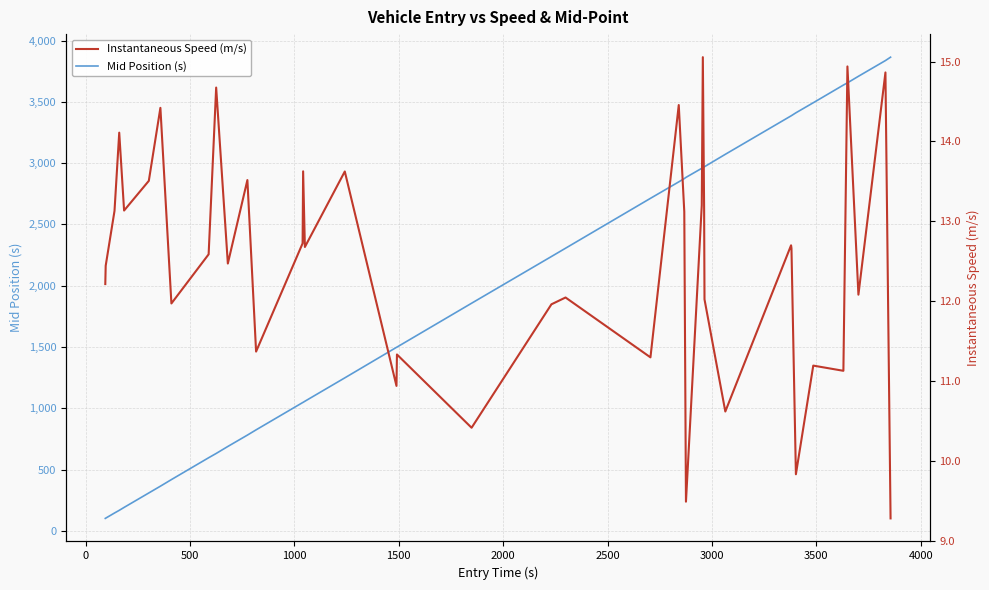

What is the lowest value of the Mid Position (s) series?

101.5